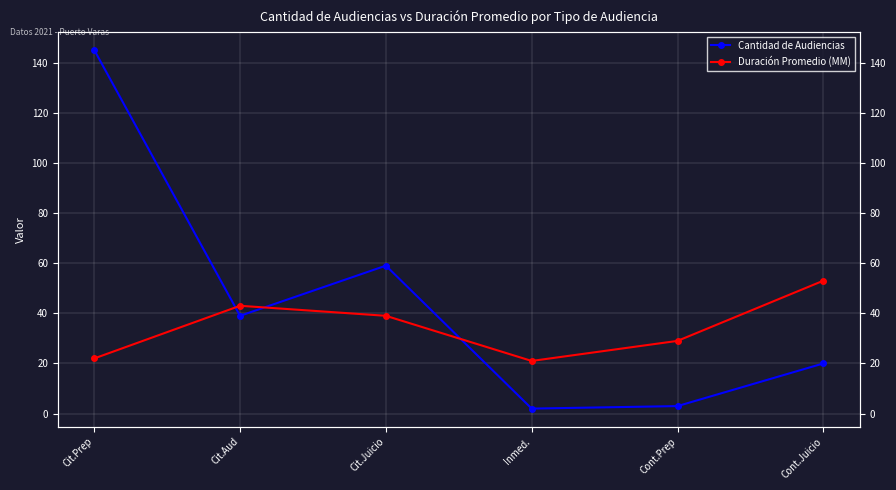

What is the difference between the highest and lowest values at Cont.Prep?

26